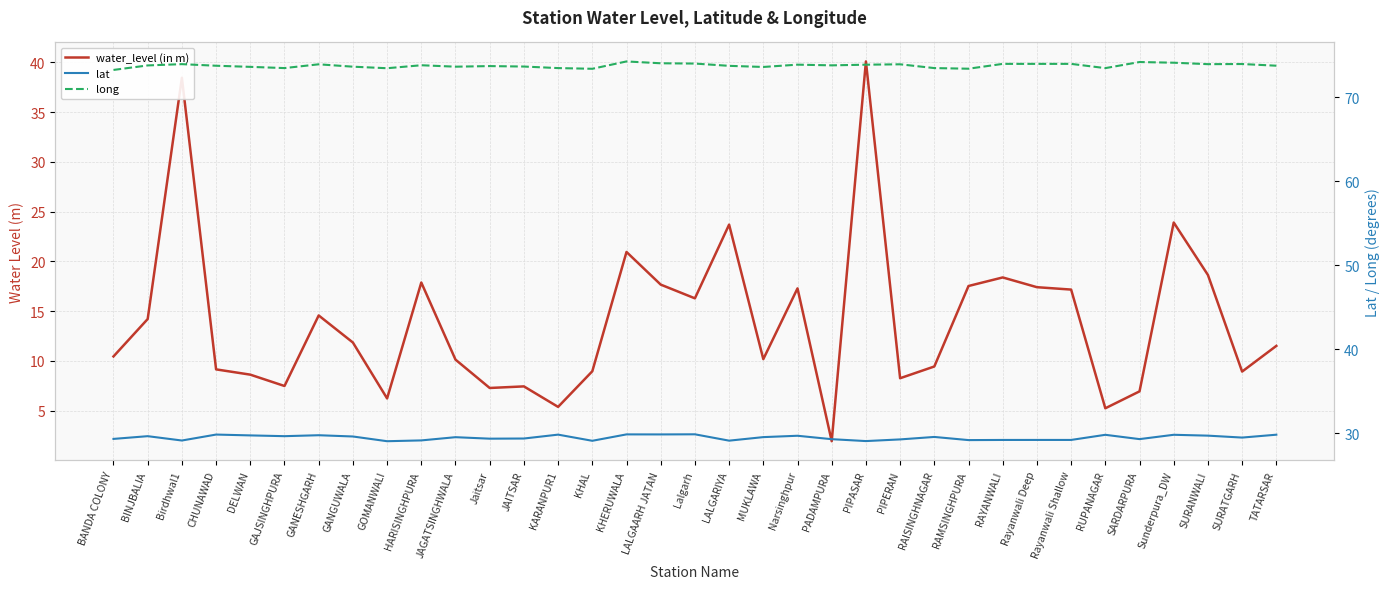

How many data points does each series have?

35